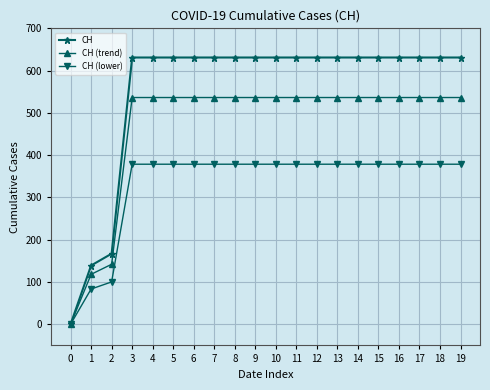

Which series has the widest spread of values?

CH